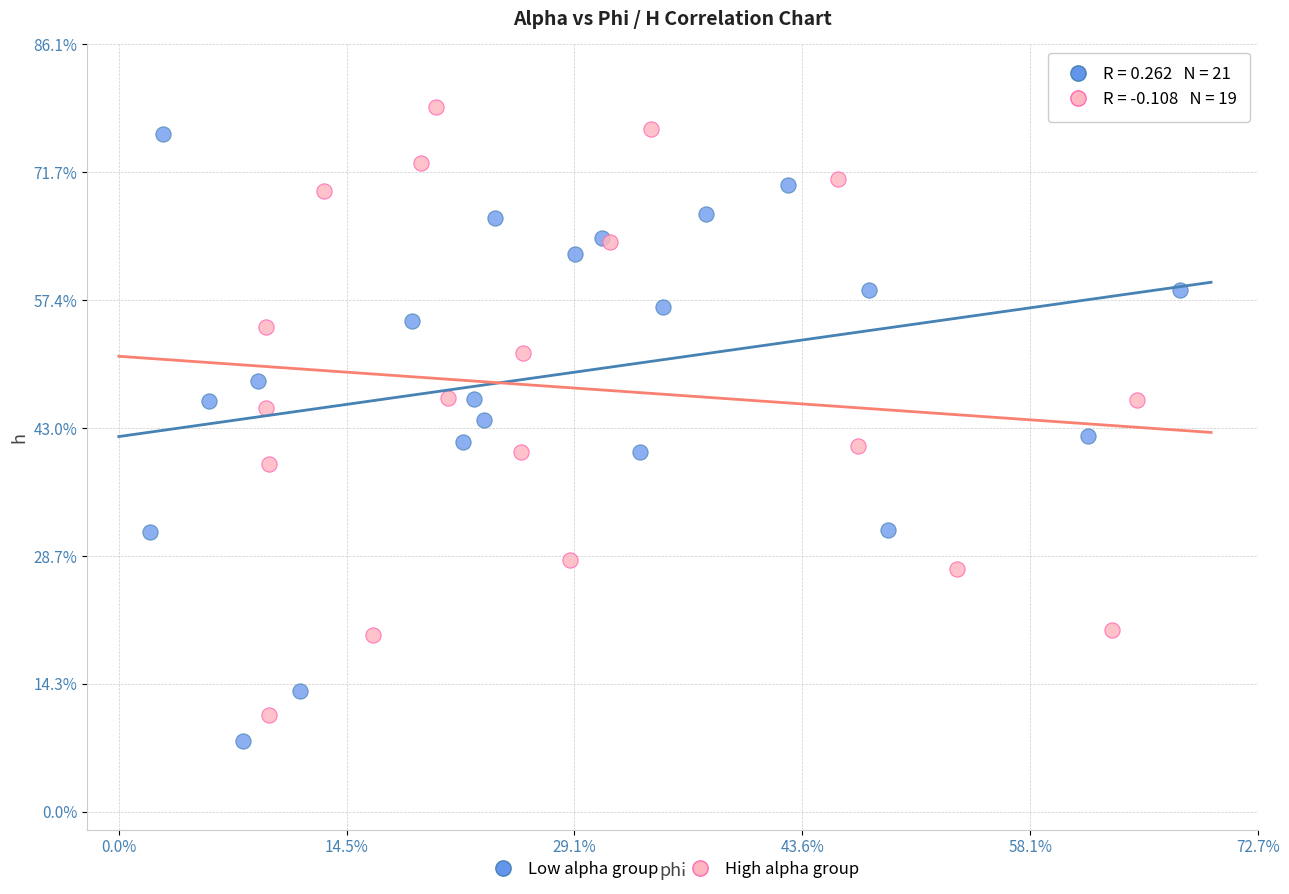

Which series contains the lowest Y value?

Low alpha group